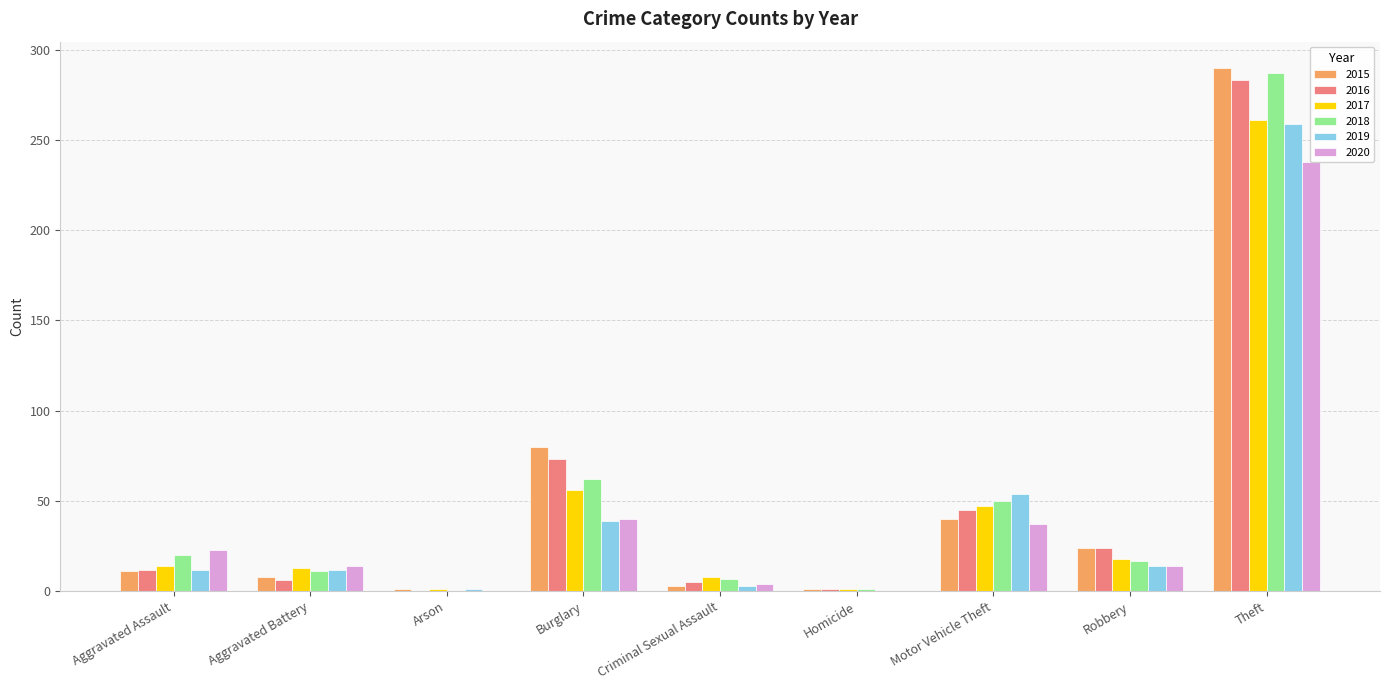

Is it true that 2020 equals 238 at Theft?

True